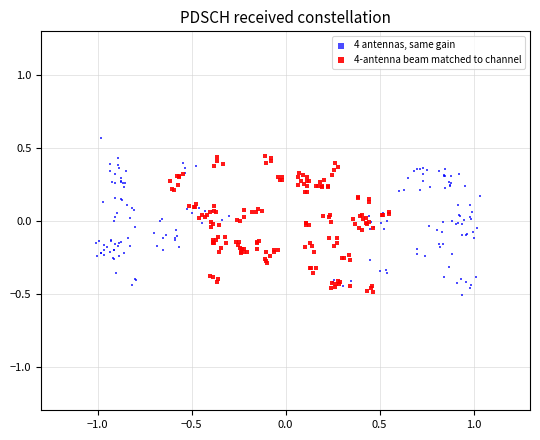

Which series contains the highest Y value?

4 antennas, same gain